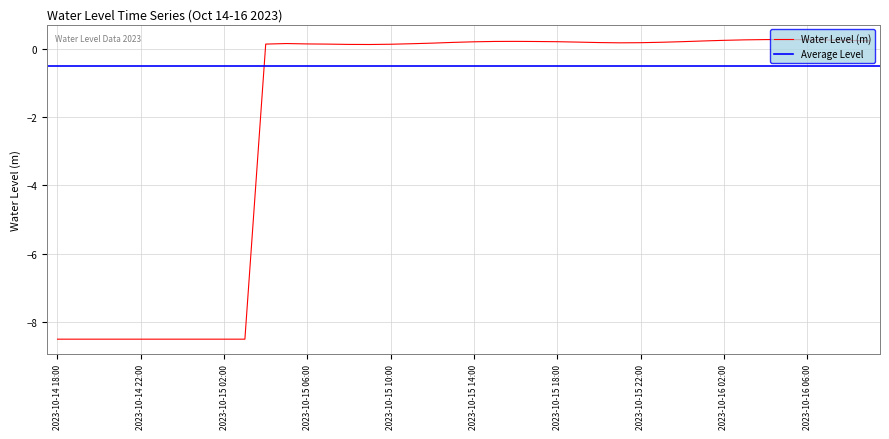

What is the minimum value for Water Level (m)?

-8.5